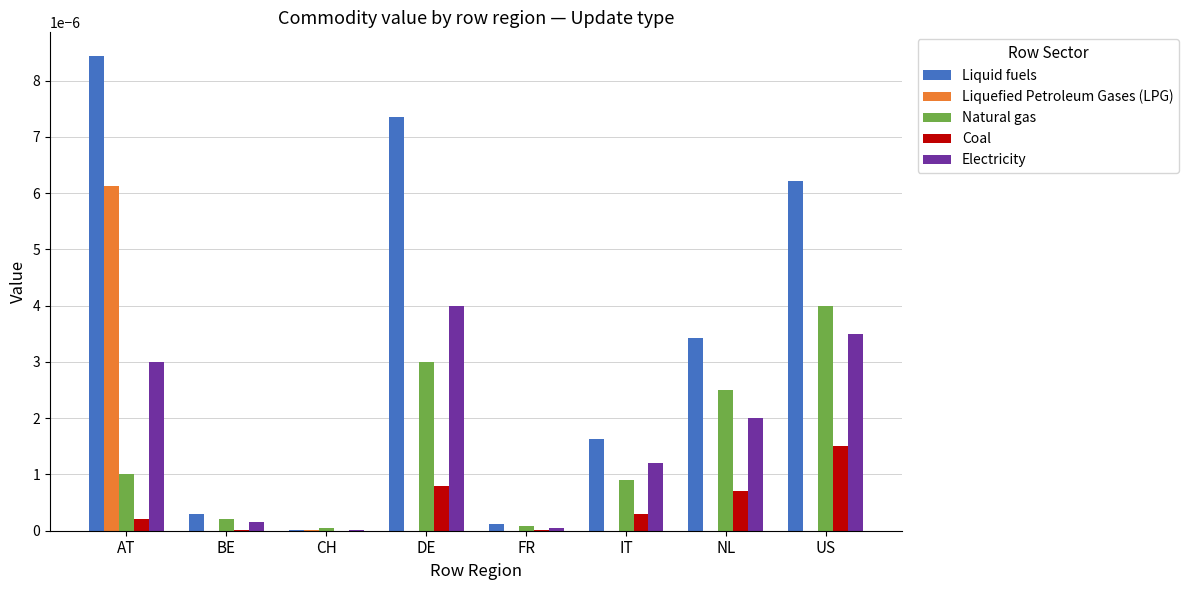

Is the value of Liquefied Petroleum Gases (LPG) at BE greater than the value of Coal at US?

No